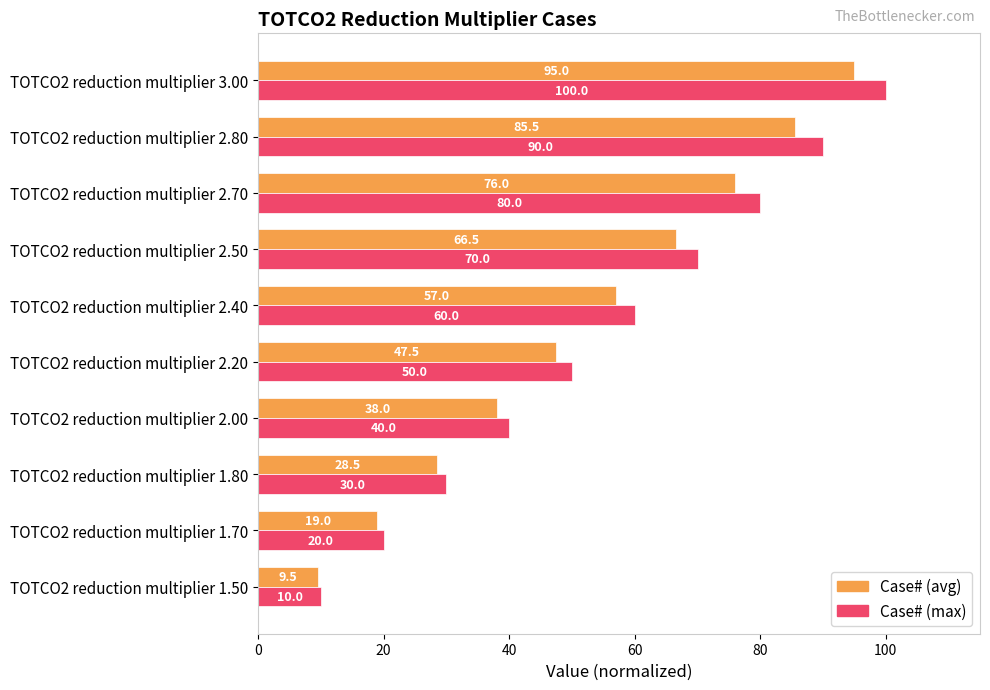

List the series in order of their peak value, lowest first.

Case# (avg), Case# (max)